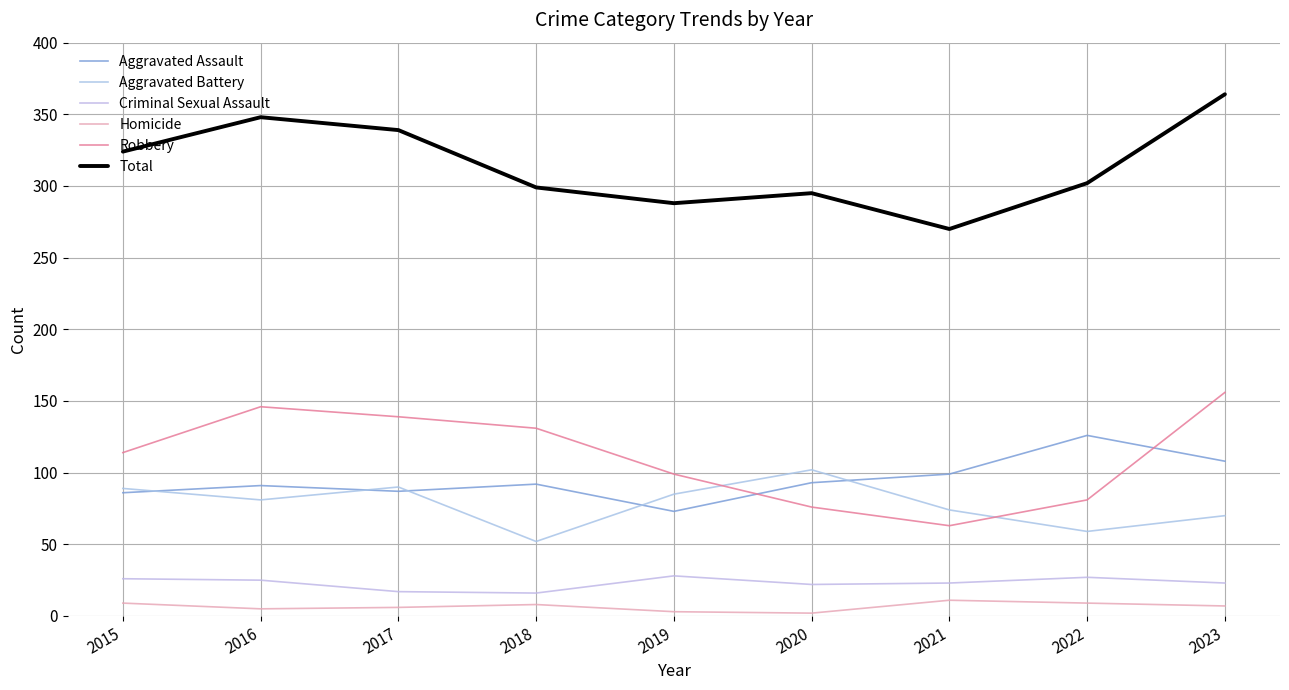

What is the difference between the Total values at 2019 and 2023?

76